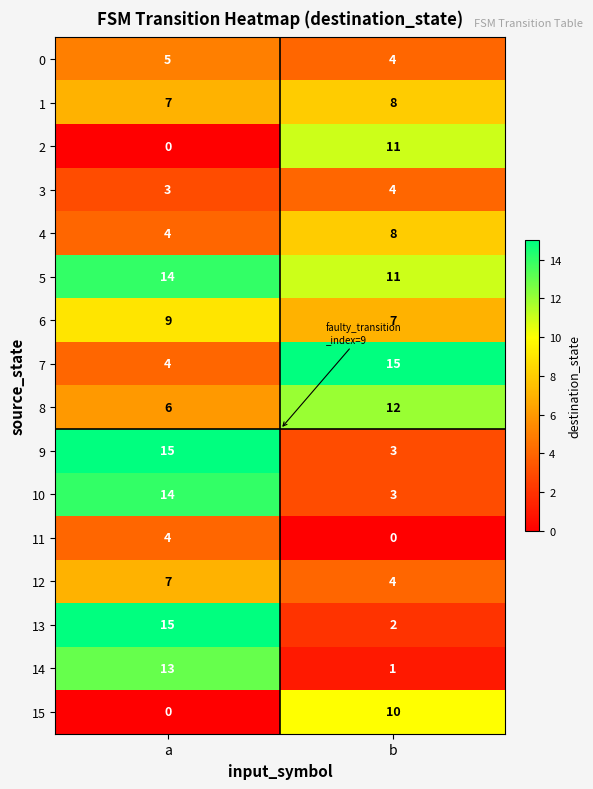

What is the total value across all series at b?

103